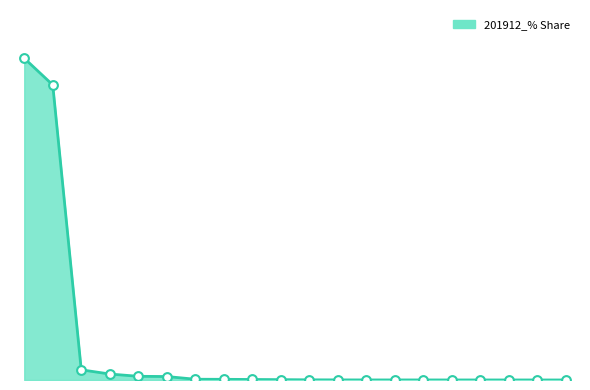

Does the chart have visible grid lines?

No